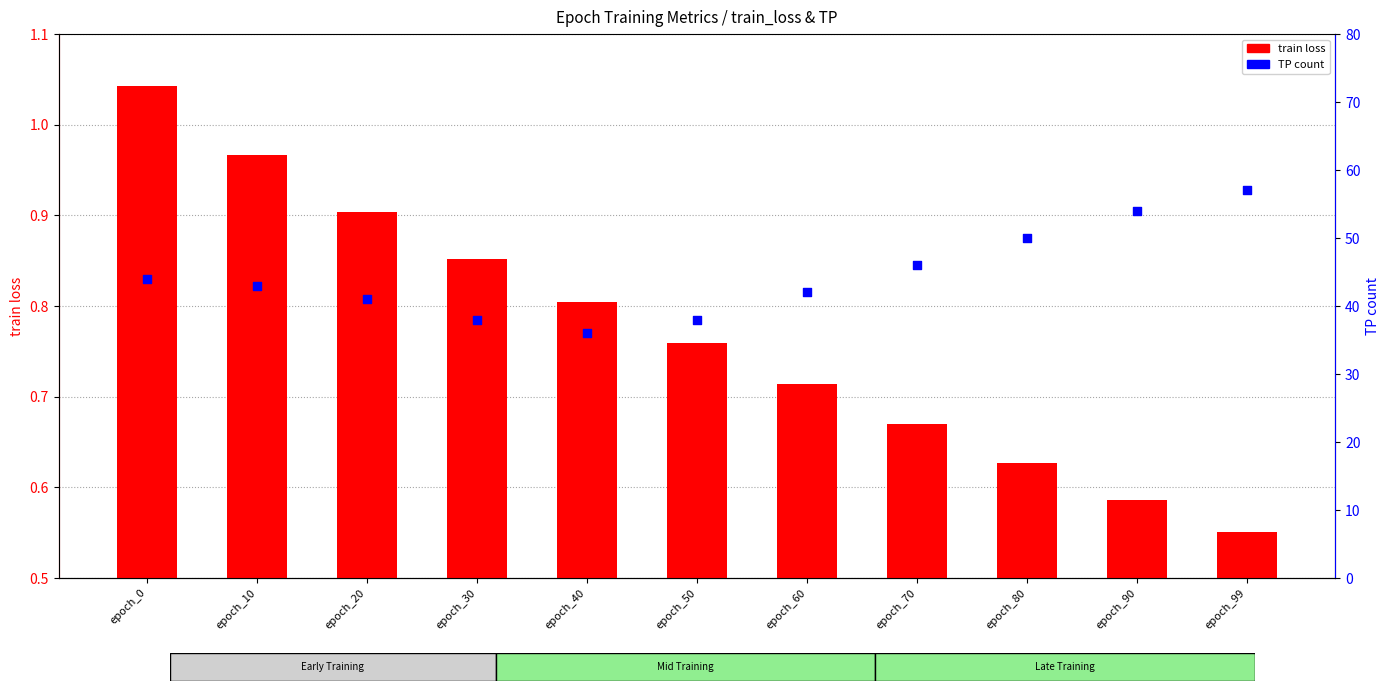

Which series has the widest spread of Y values?

TP count